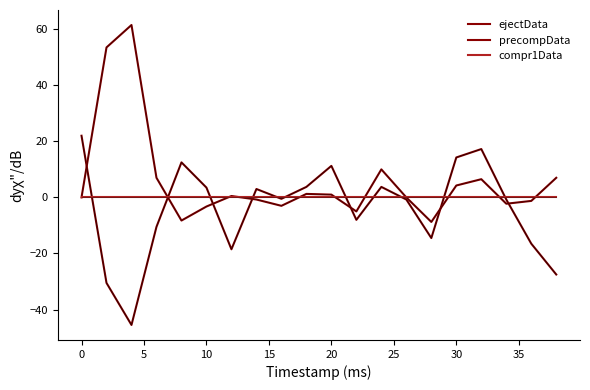

Is this an area chart (filled region under the line)?

No